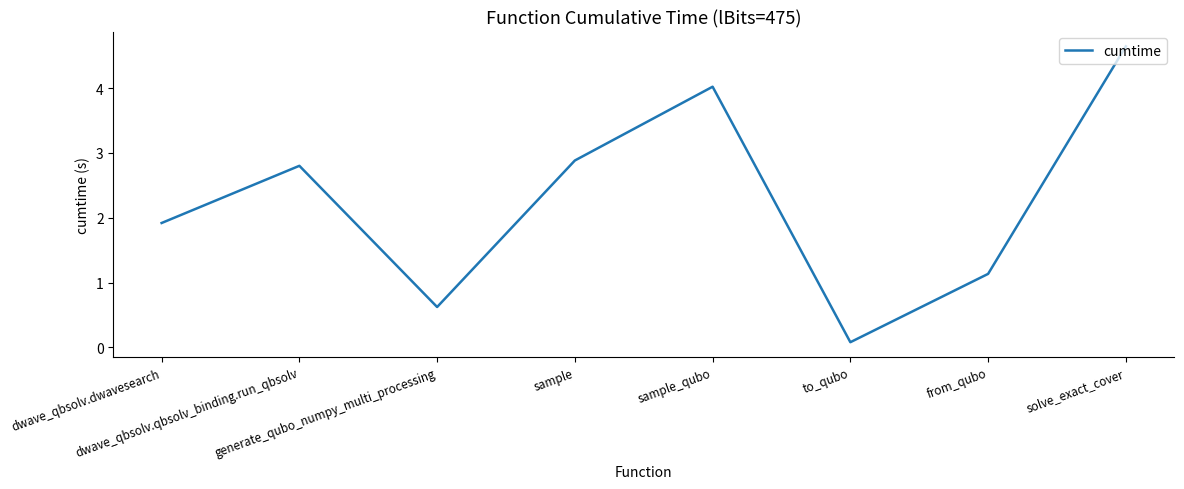

What is the minimum value shown in the chart?

0.1